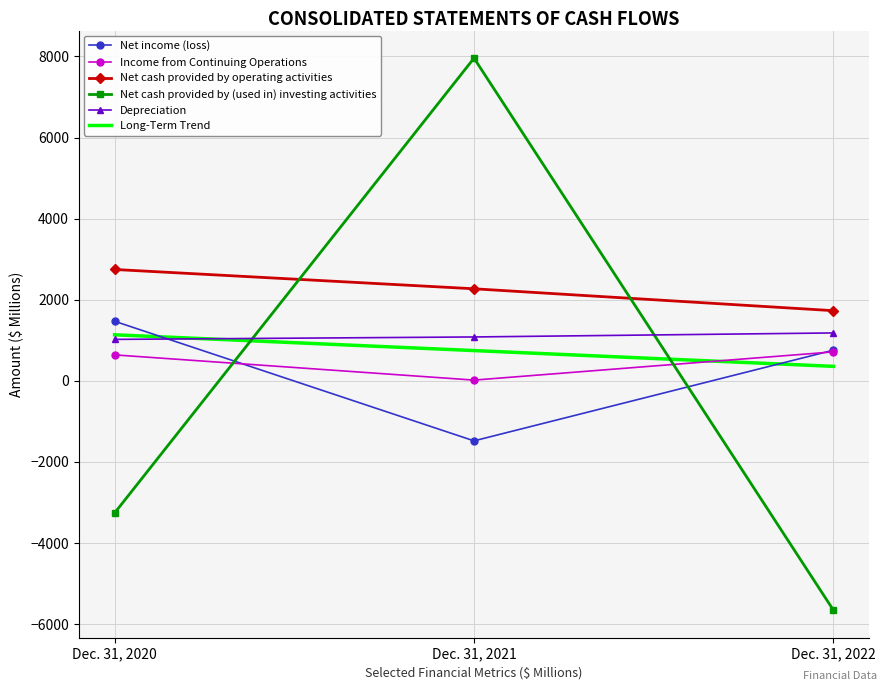

Which series has the largest range (max minus min)?

Net cash provided by (used in) investing activities